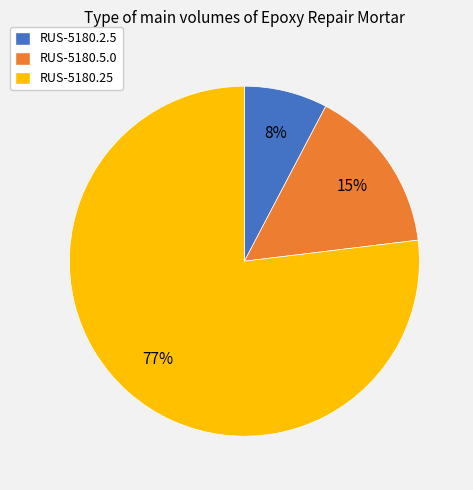

Approximately how many times larger is the value at RUS-5180.2.5 compared to RUS-5180.5.0?

0.5